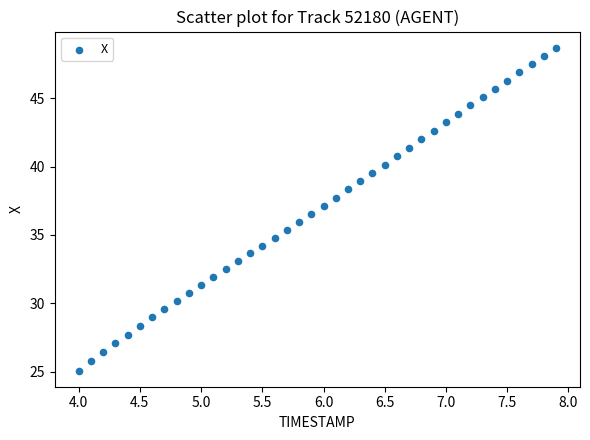

What is the range of Y values (max minus min)?

23.6